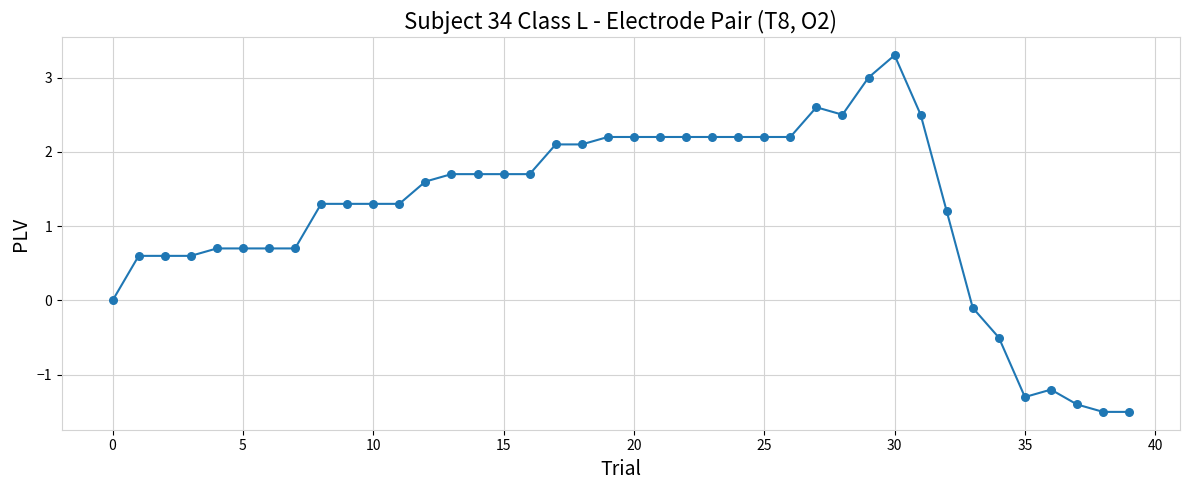

What is the smallest value displayed?

-1.5